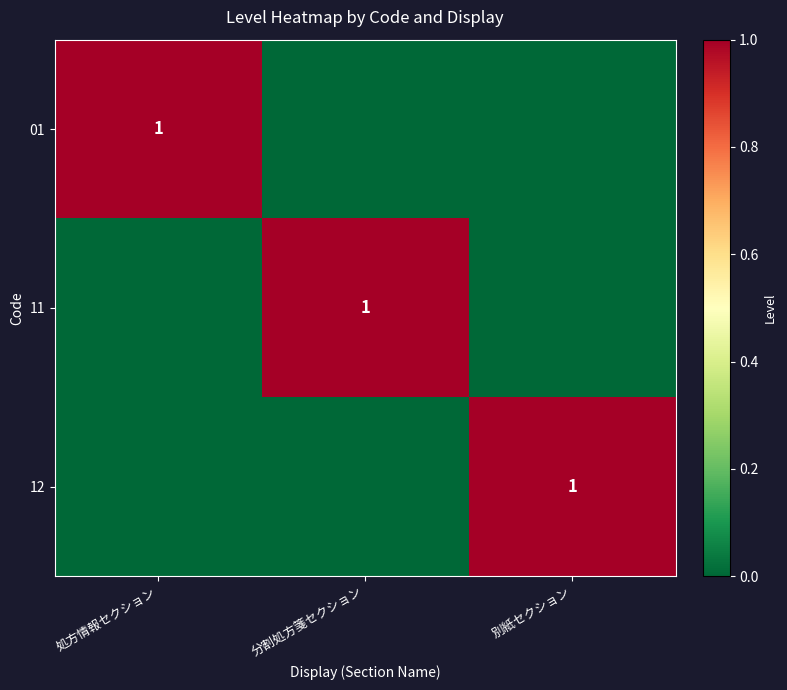

Which series has the largest range (max minus min)?

01